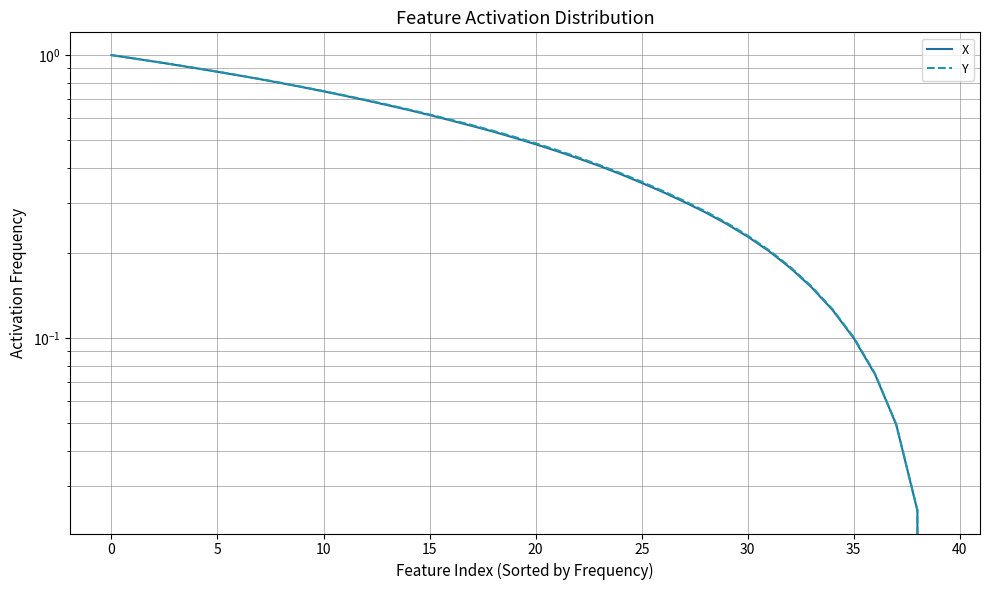

Rank the series by their average value, from lowest to highest.

X, Y